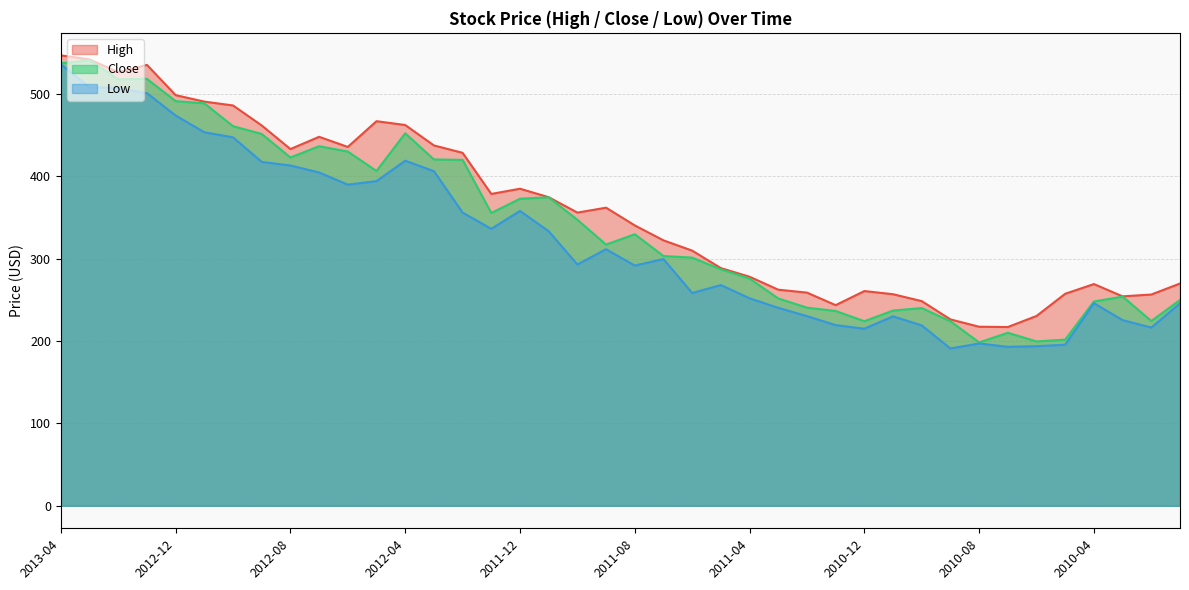

Rank the categories by High value from lowest to highest.

2010-07, 2010-08, 2010-09, 2010-06, 2011-01, 2010-10, 2010-03, 2010-02, 2010-11, 2010-05, 2011-02, 2010-12, 2011-03, 2010-04, 2010-01, 2011-04, 2011-05, 2011-06, 2011-07, 2011-08, 2011-10, 2011-09, 2011-11, 2012-01, 2011-12, 2012-02, 2012-08, 2012-06, 2012-03, 2012-07, 2012-09, 2012-04, 2012-05, 2012-10, 2012-11, 2012-12, 2013-02, 2013-01, 2013-03, 2013-04